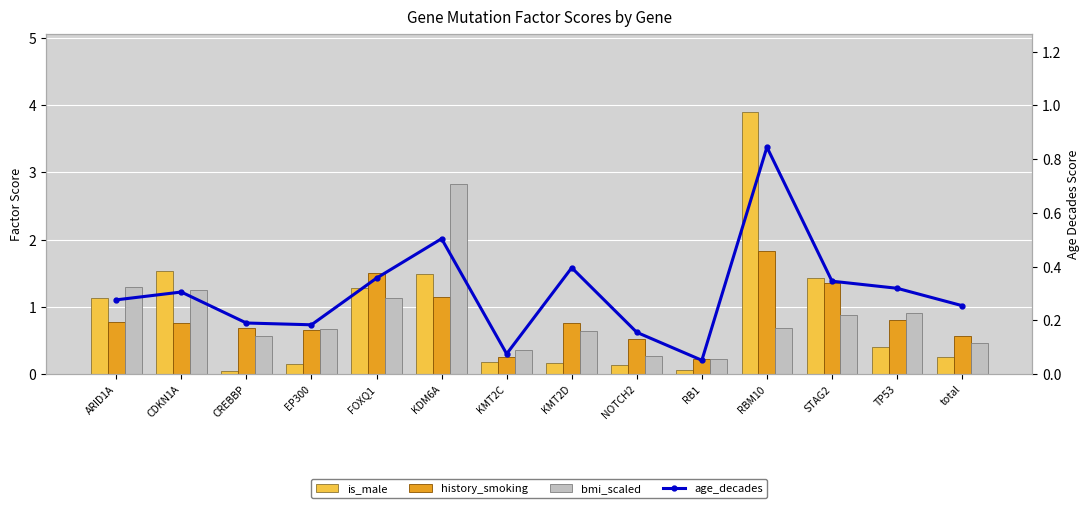

Count the number of categories in the chart.

14